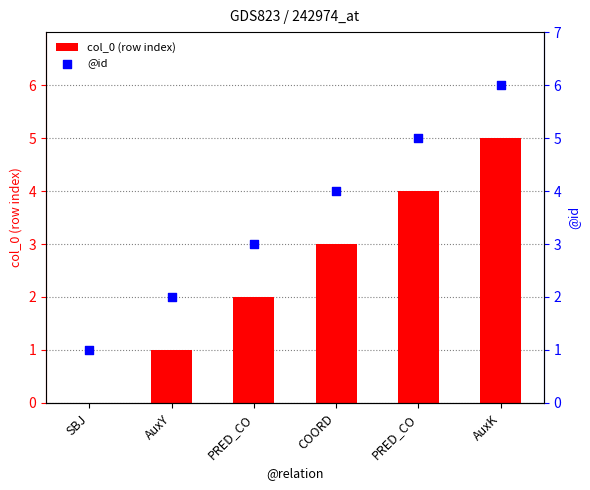

Is the value of @id at PRED_CO greater than the value of col_0 (row index) at SBJ?

Yes